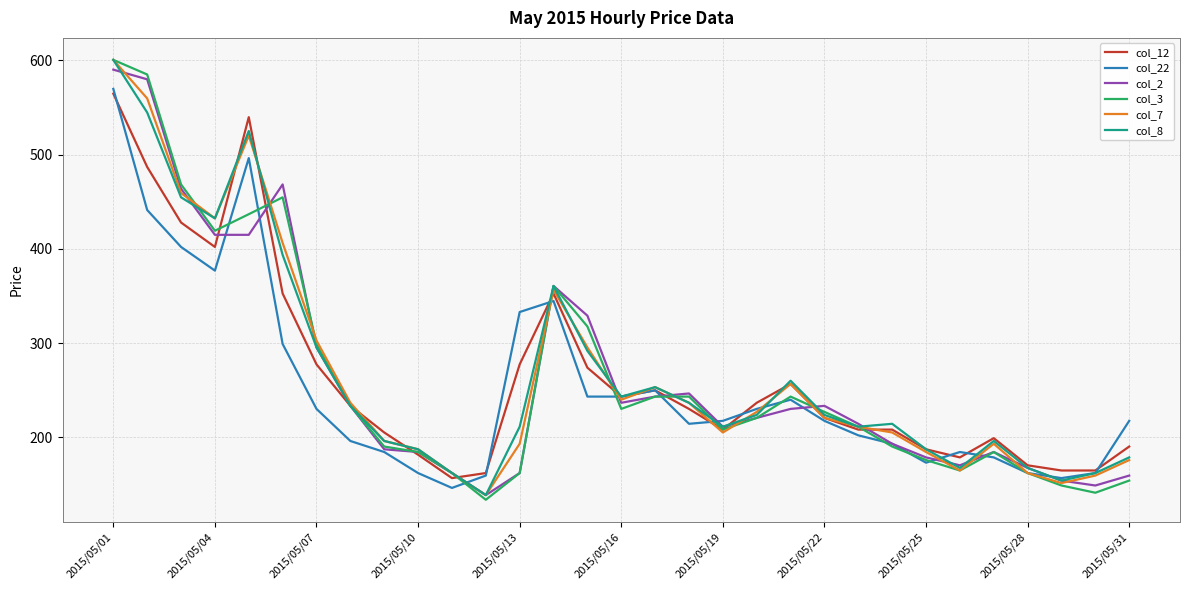

What is the maximum value for col_12?

564.7